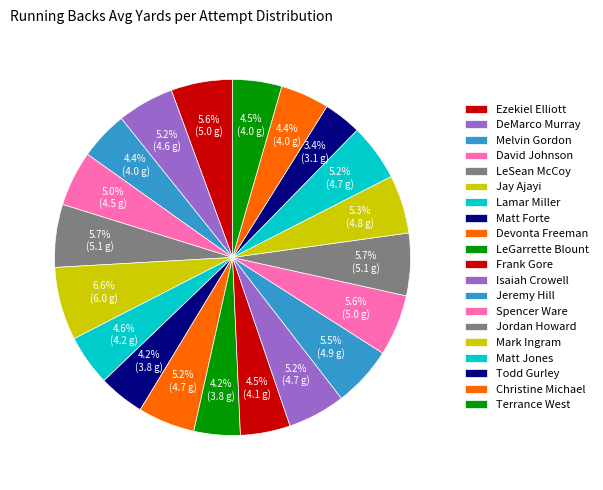

Between Ezekiel Elliott and LeSean McCoy, which is larger?

LeSean McCoy